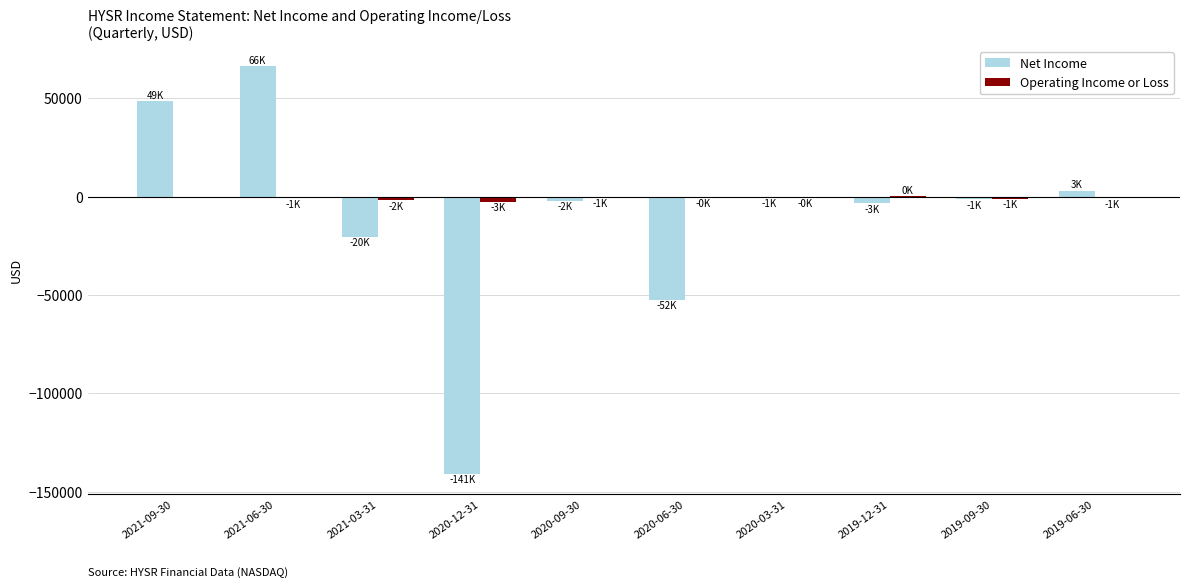

Where is Net Income nearest to the value -37350?

2020-06-30